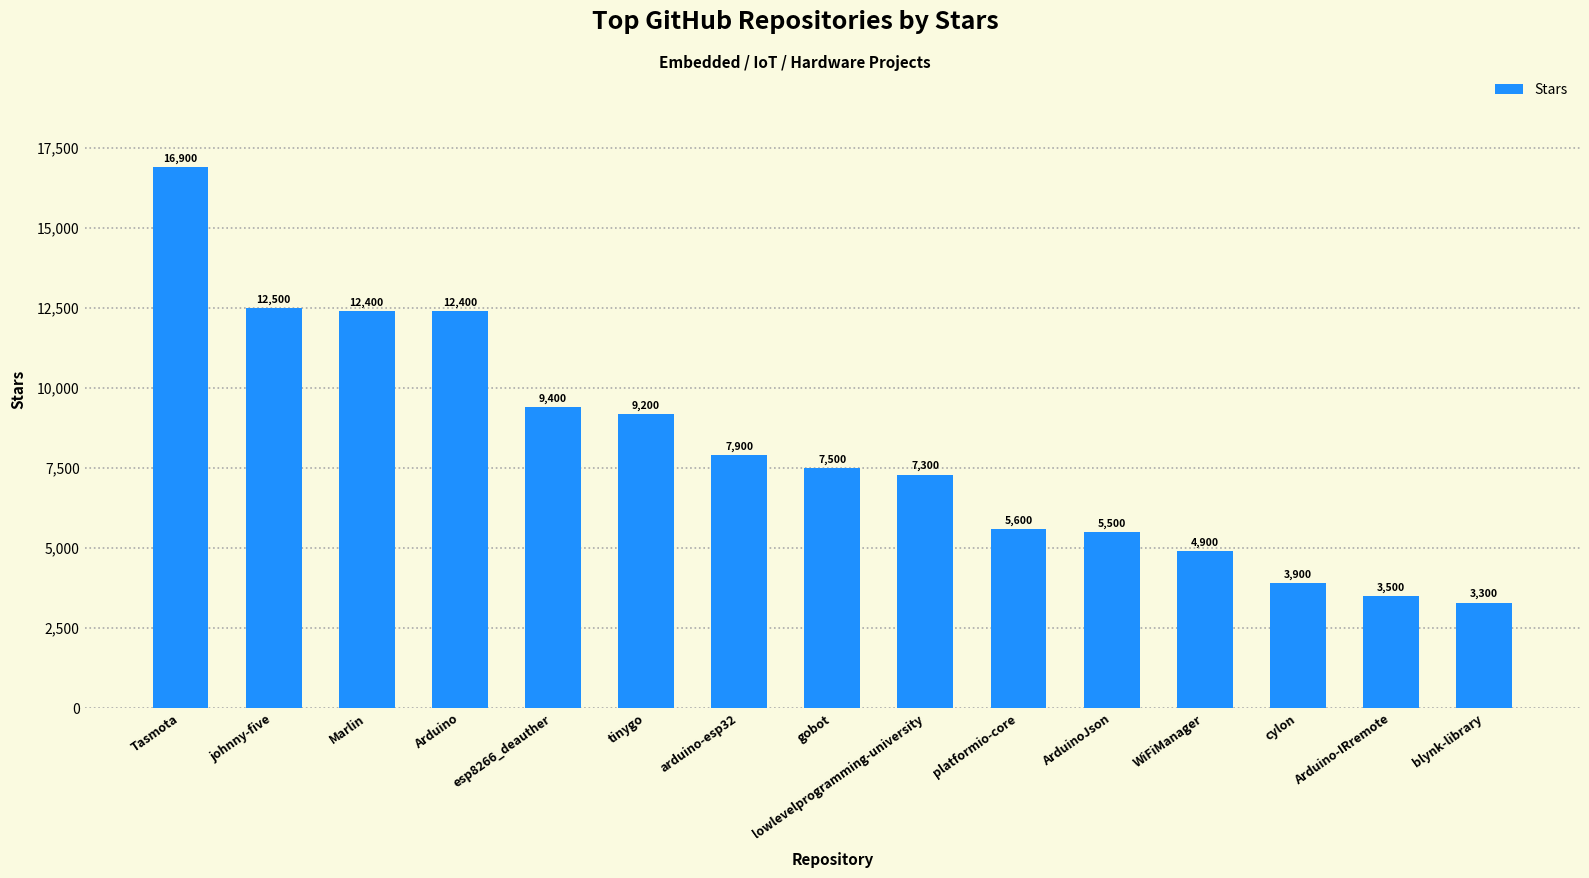

Reading left to right, transcribe all the data shown in this chart.

16900	12500	12400	12400	9400	9200	7900	7500	7300	5600	5500	4900	3900	3500	3300